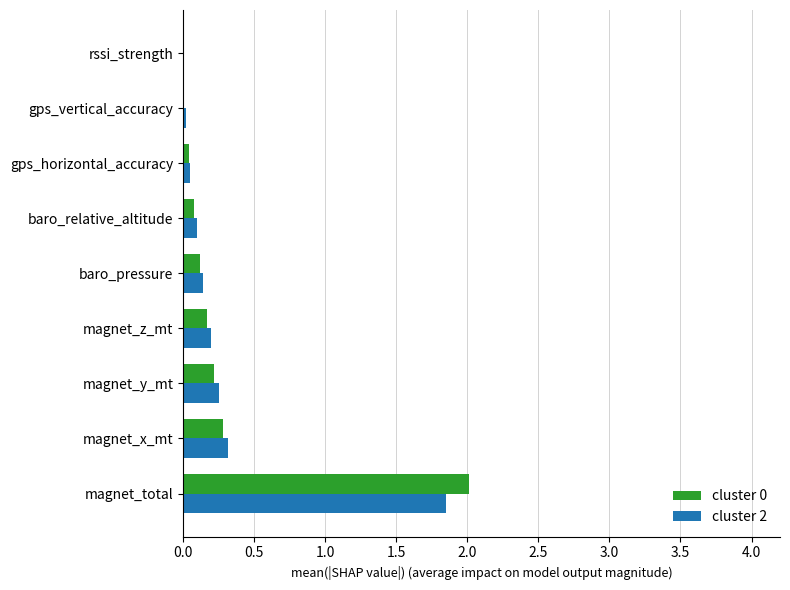

How many categories are shown in the chart?

9